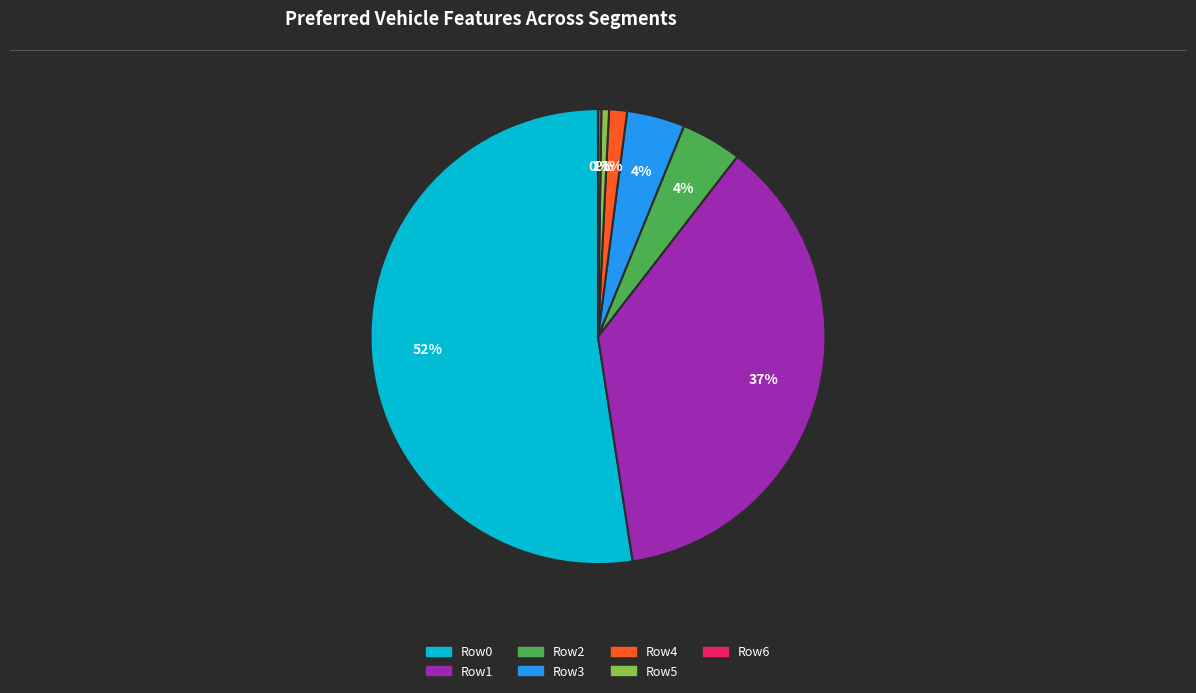

To the nearest percent, what is the average slice percentage?

14%